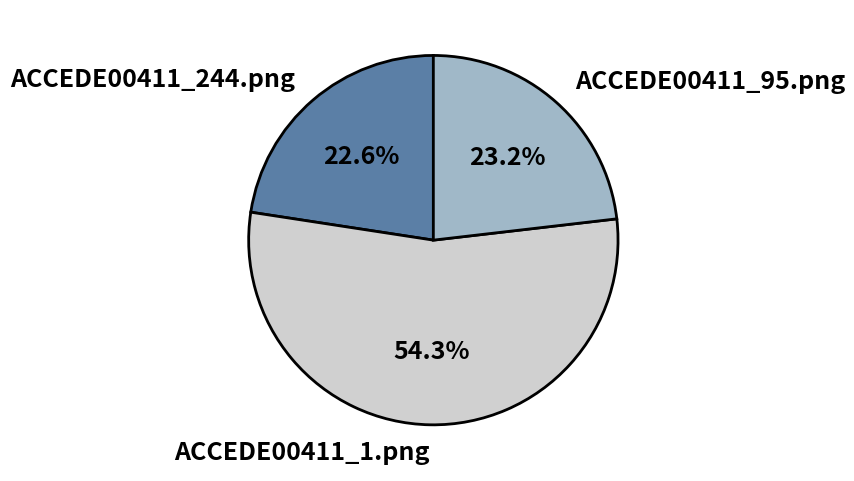

Which has a higher value, ACCEDE00411_95.png or ACCEDE00411_1.png?

ACCEDE00411_1.png